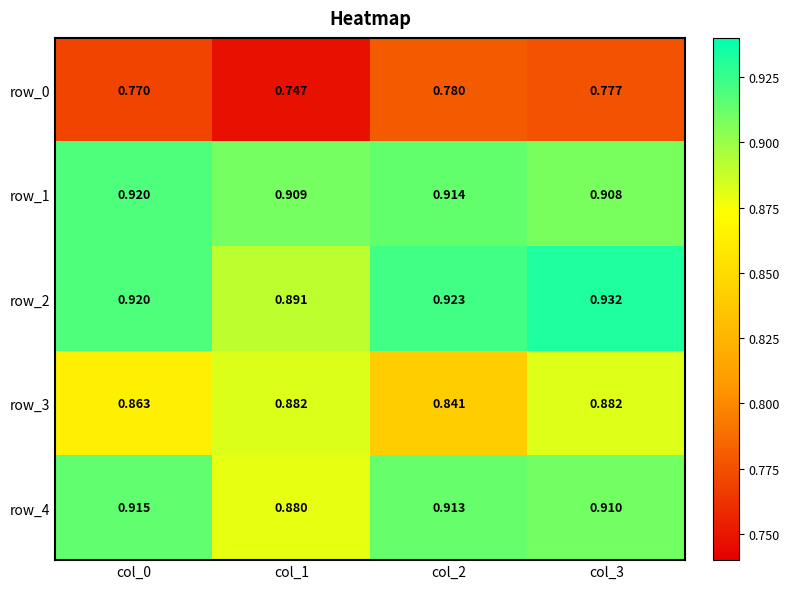

Reading right to left, extract all data points from this chart.

row_0: 0.8	0.8	0.7	0.8
row_1: 0.9	0.9	0.9	0.9
row_2: 0.9	0.9	0.9	0.9
row_3: 0.9	0.8	0.9	0.9
row_4: 0.9	0.9	0.9	0.9